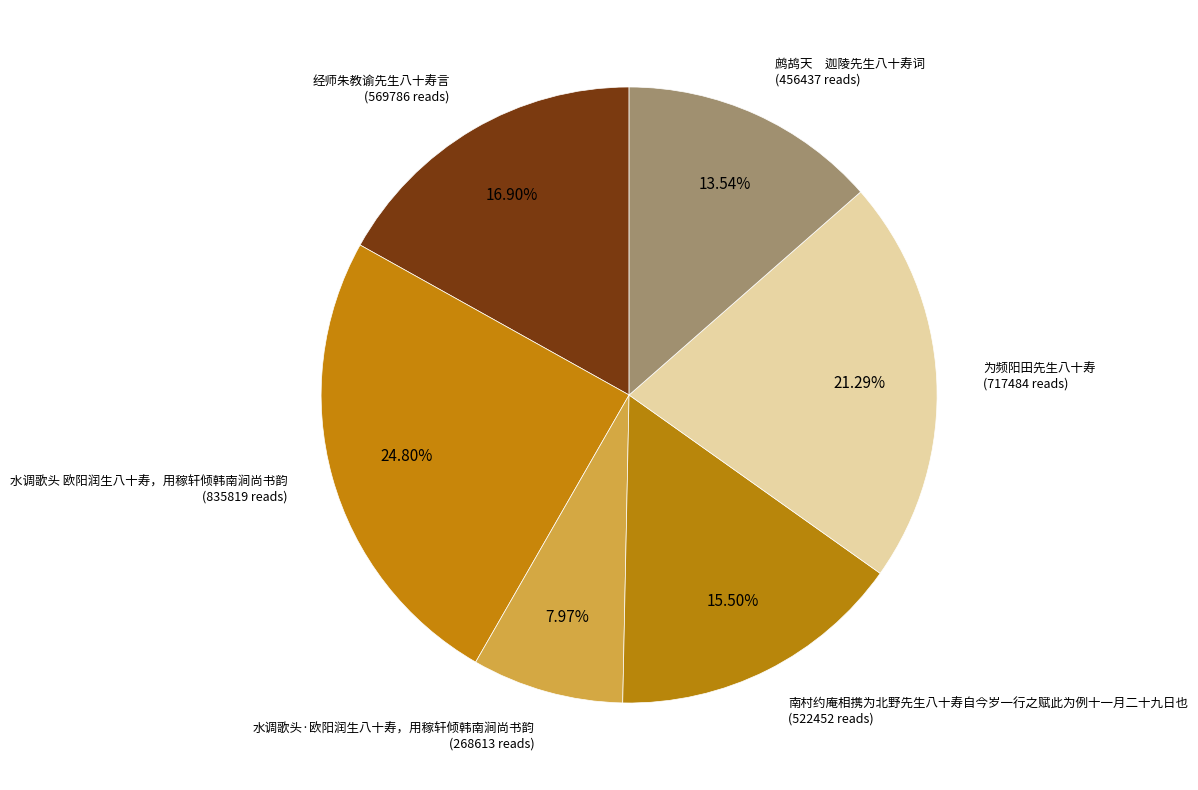

To the nearest percent, what is the average slice percentage?

17%